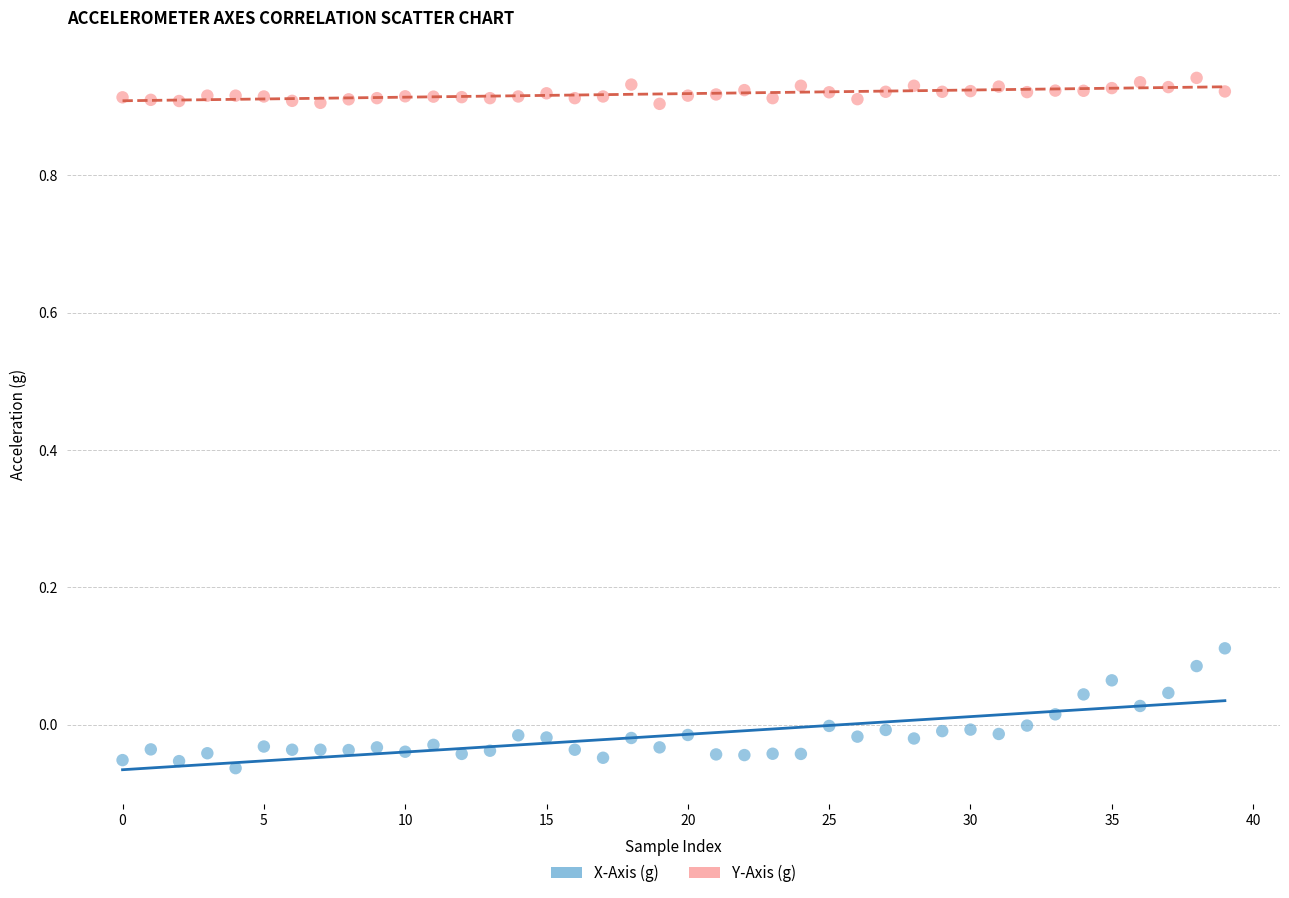

Across all data points, what is the range of Y values (max minus min)?

1.0